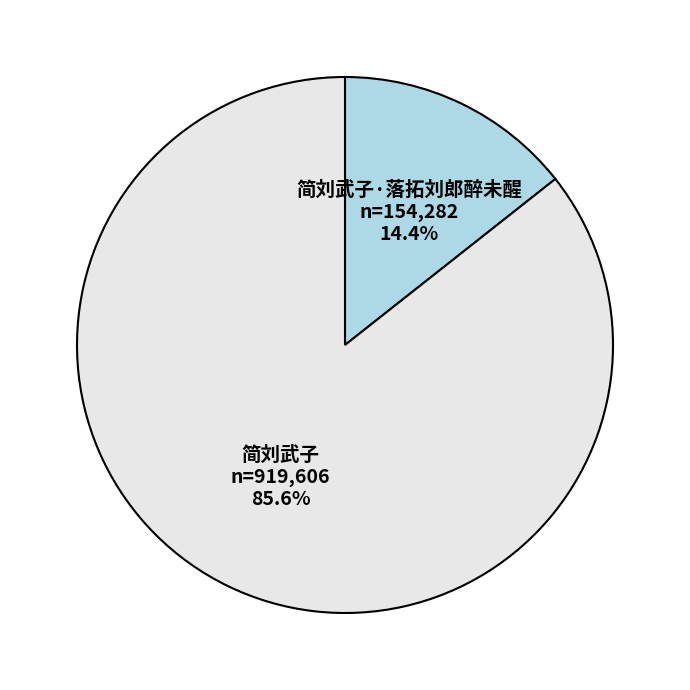

How many segments does this pie chart have?

2